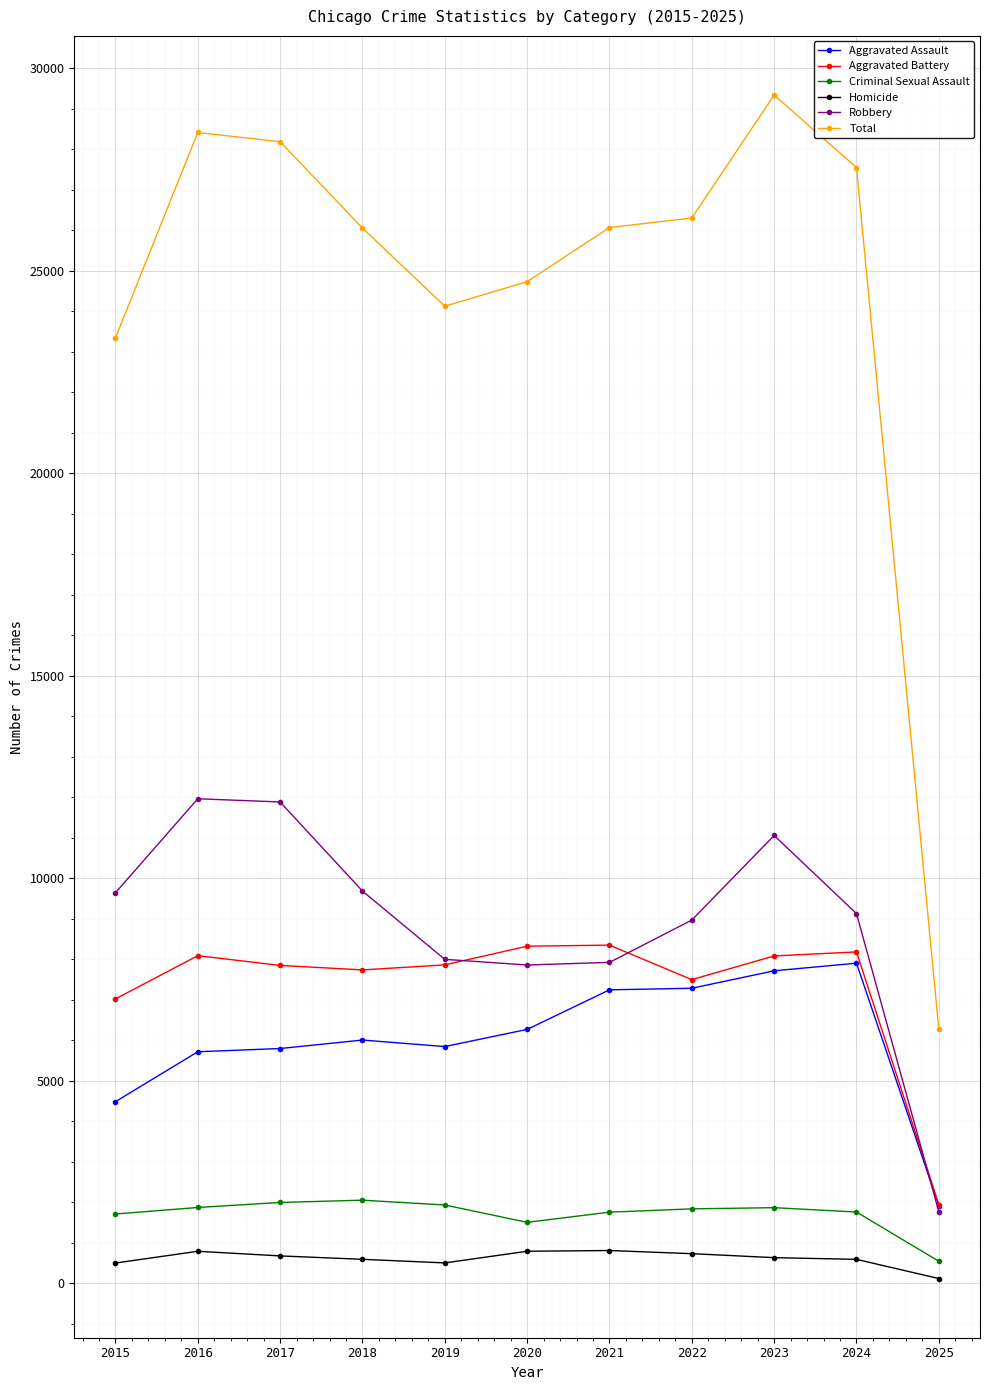

Between 2016 and 2020, which series saw the biggest shift?

Robbery